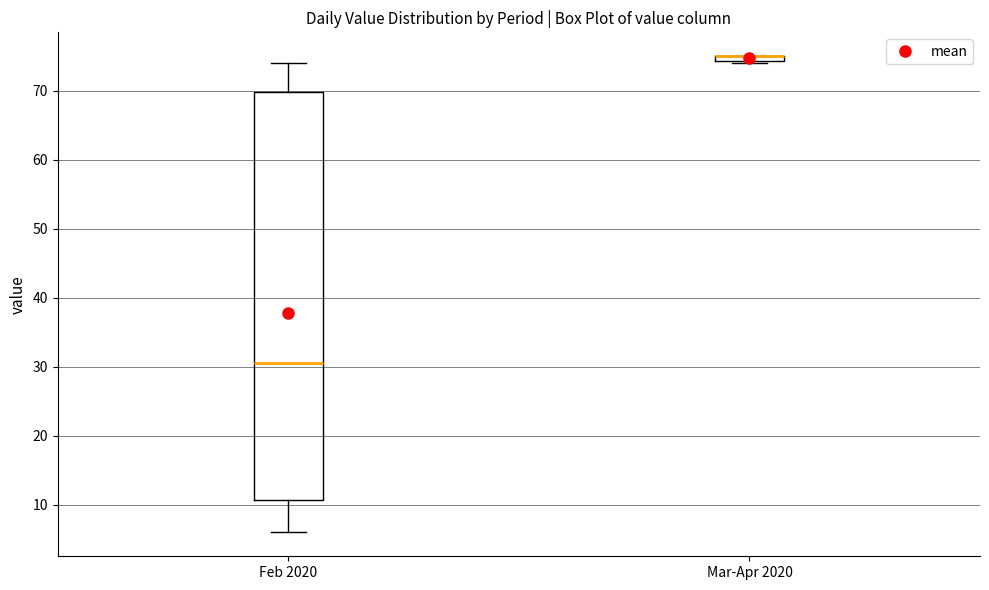

Comparing the boxes themselves (not the whiskers), which one is the tallest?

Feb 2020